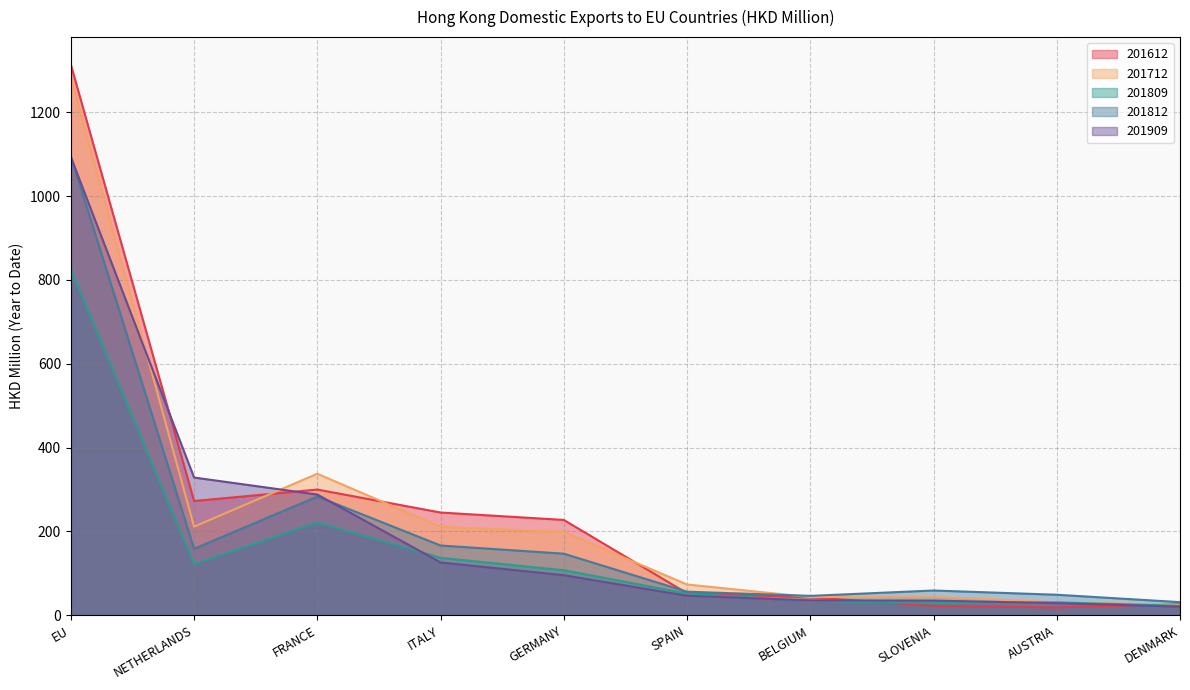

List the labels in order of 201809 value, smallest first.

DENMARK, SLOVENIA, AUSTRIA, BELGIUM, SPAIN, GERMANY, NETHERLANDS, ITALY, FRANCE, EU